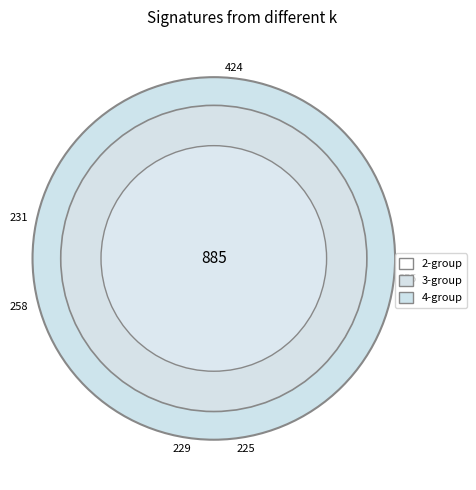

How many segments does this pie chart have?

12